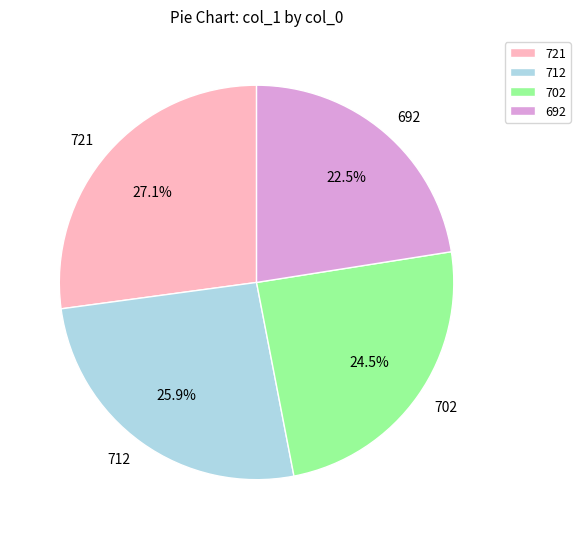

Is there a majority slice in this chart?

No